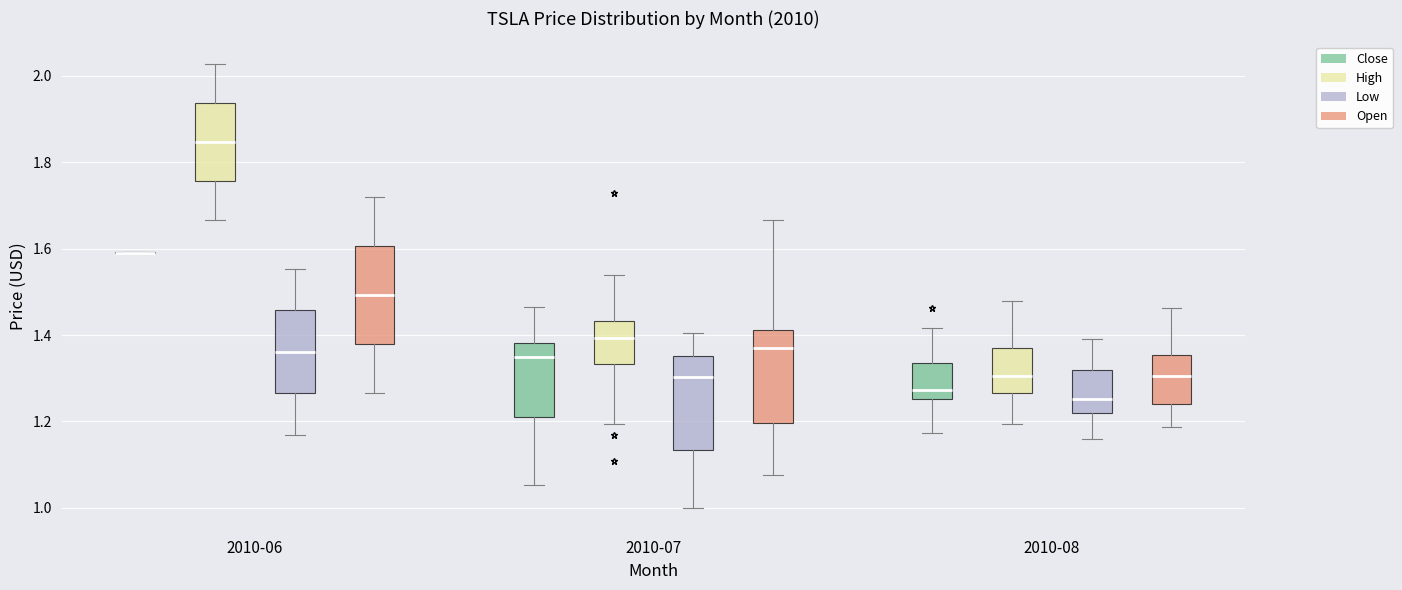

Reading left to right, read every box against the y-axis: the position of its median line, the range the box covers, and the ends of its whiskers. The values are not printed on the chart, so give them approximately, as read against the axis.

2010-06 (Close): box collapsed to a line at 1.60, whiskers 1.58 to 1.60
2010-06 (High): median 1.84, box 1.76 to 1.94, whiskers 1.66 to 2.02
2010-06 (Low): median 1.36, box 1.26 to 1.46, whiskers 1.16 to 1.56
2010-06 (Open): median 1.50, box 1.38 to 1.60, whiskers 1.26 to 1.72
2010-07 (Close): median 1.34, box 1.20 to 1.38, whiskers 1.06 to 1.46
2010-07 (High): median 1.40, box 1.34 to 1.44, whiskers 1.20 to 1.54
2010-07 (Low): median 1.30, box 1.14 to 1.36, whiskers 1.00 to 1.40
2010-07 (Open): median 1.38, box 1.20 to 1.42, whiskers 1.08 to 1.66
2010-08 (Close): median 1.28, box 1.26 to 1.34, whiskers 1.18 to 1.42
2010-08 (High): median 1.30, box 1.26 to 1.38, whiskers 1.20 to 1.48
2010-08 (Low): median 1.26, box 1.22 to 1.32, whiskers 1.16 to 1.38
2010-08 (Open): median 1.30, box 1.24 to 1.36, whiskers 1.18 to 1.46